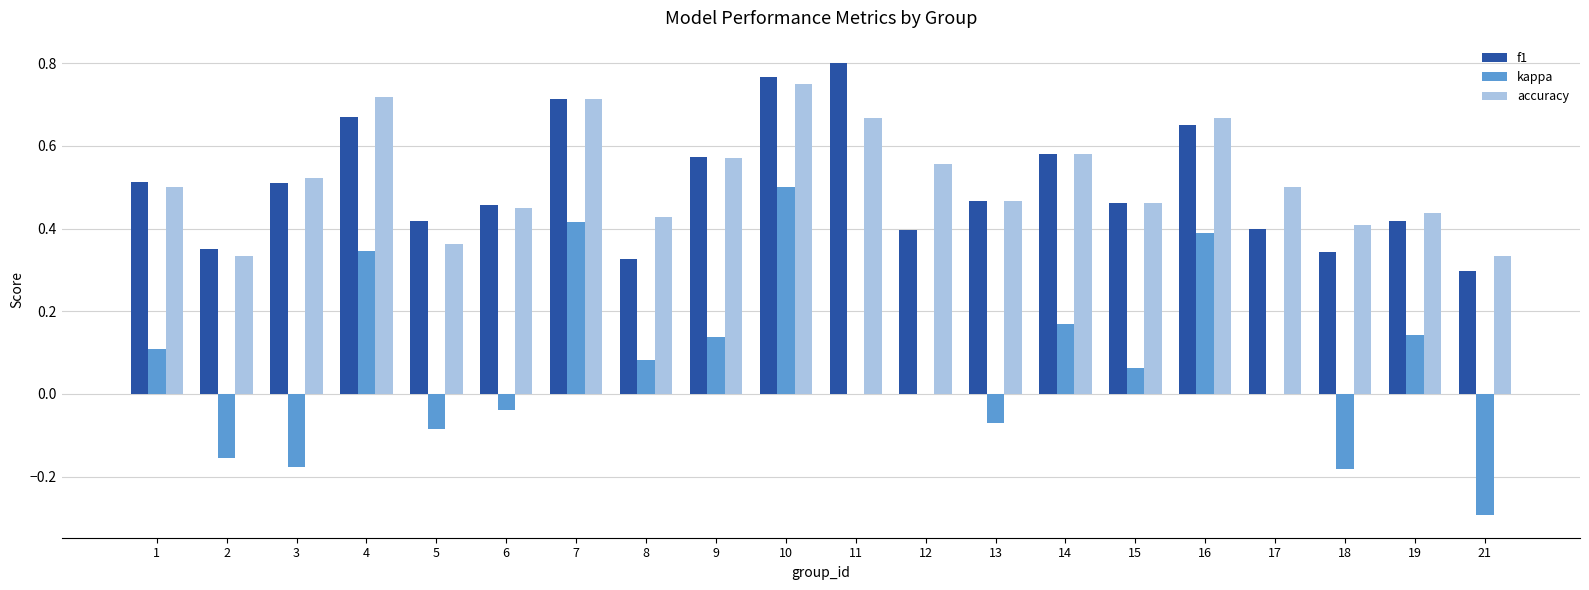

Which series has the widest spread of values?

kappa